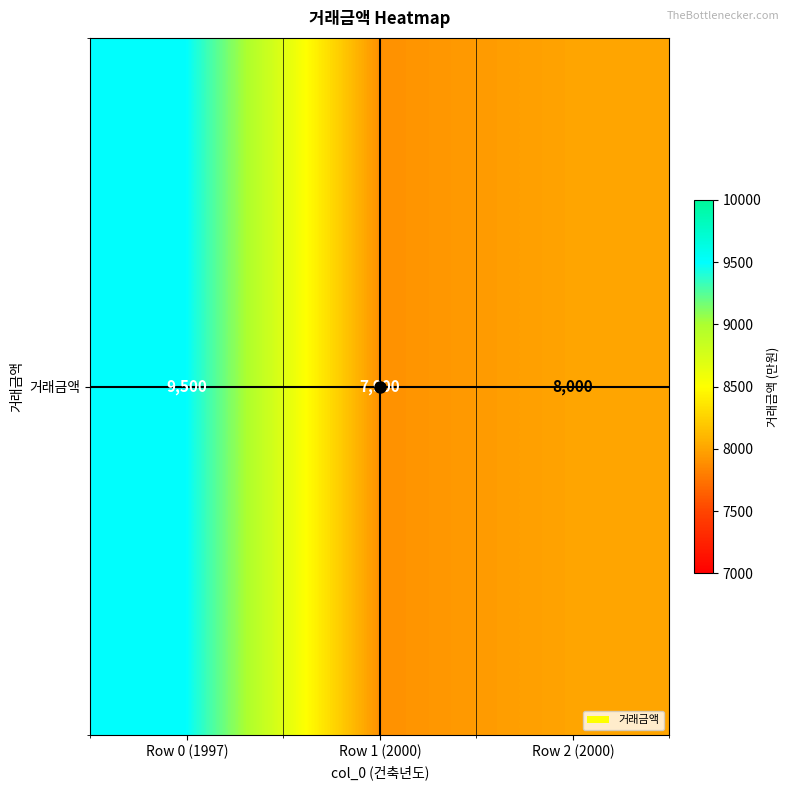

Rank the categories by value from highest to lowest.

Row 0 (1997), Row 2 (2000), Row 1 (2000)